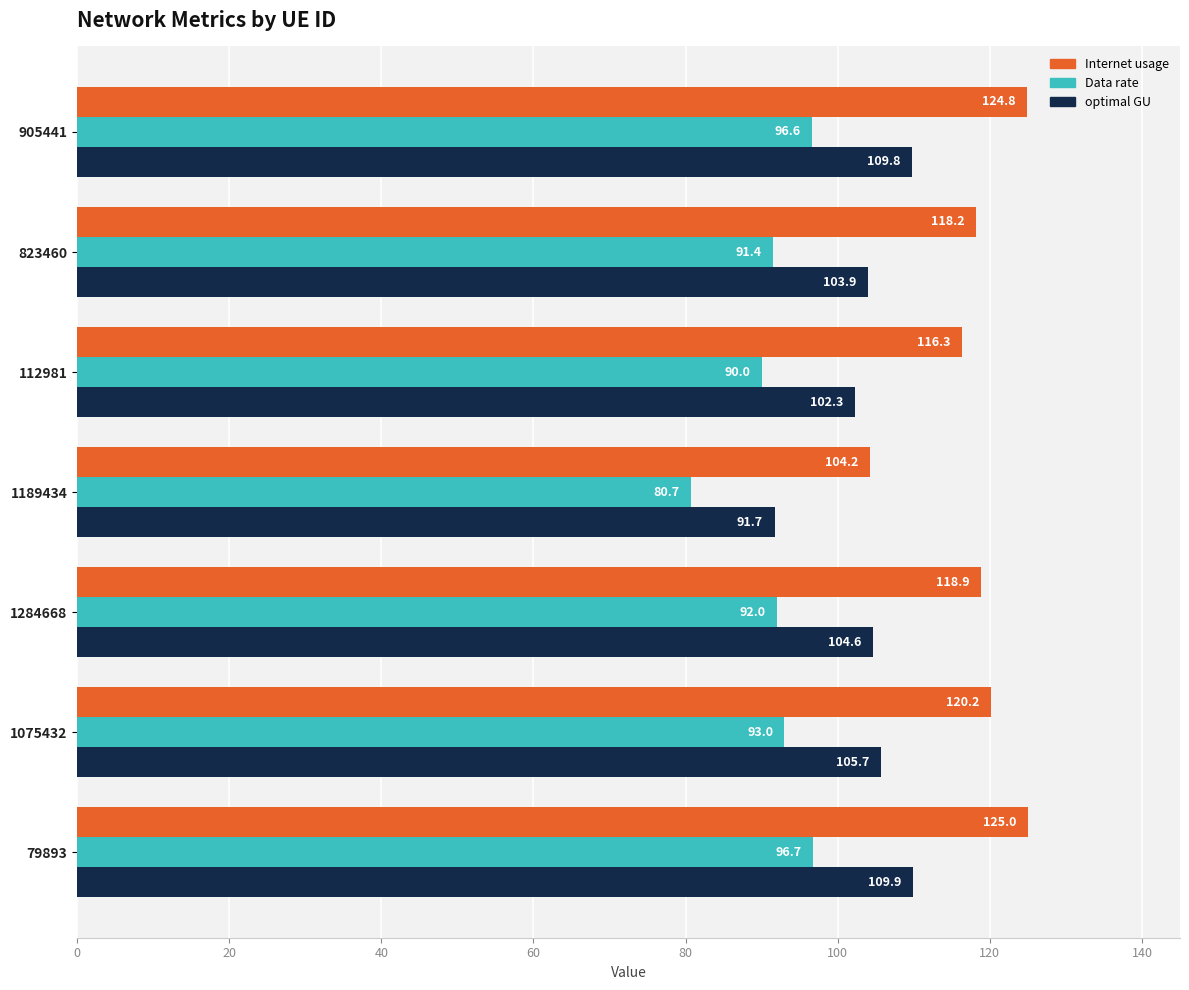

Which series changed the most between 1189434 and 1284668?

Internet usage